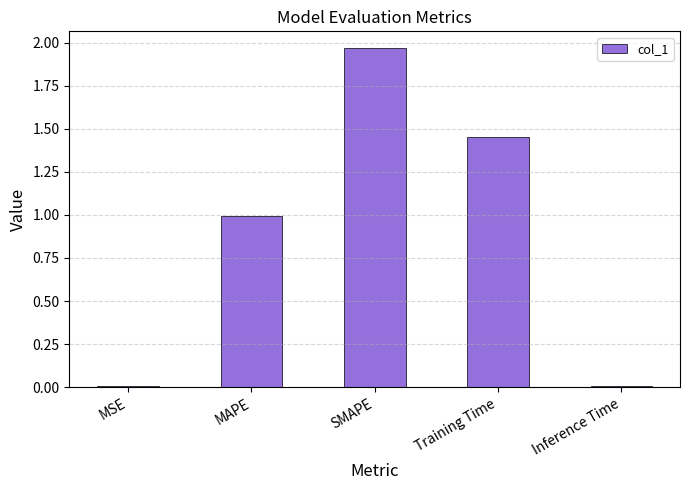

What is the change in value from MAPE to Training Time?

+0.5